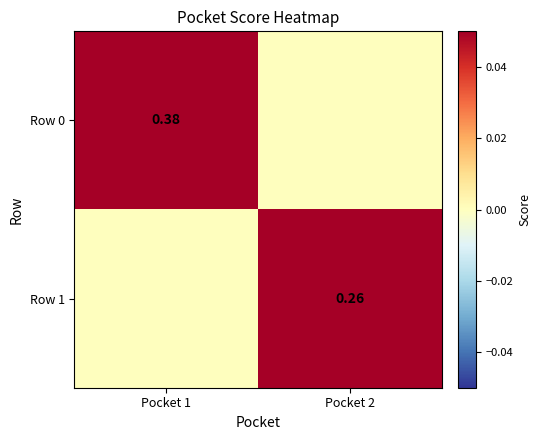

What is the maximum value for Row 0?

0.4